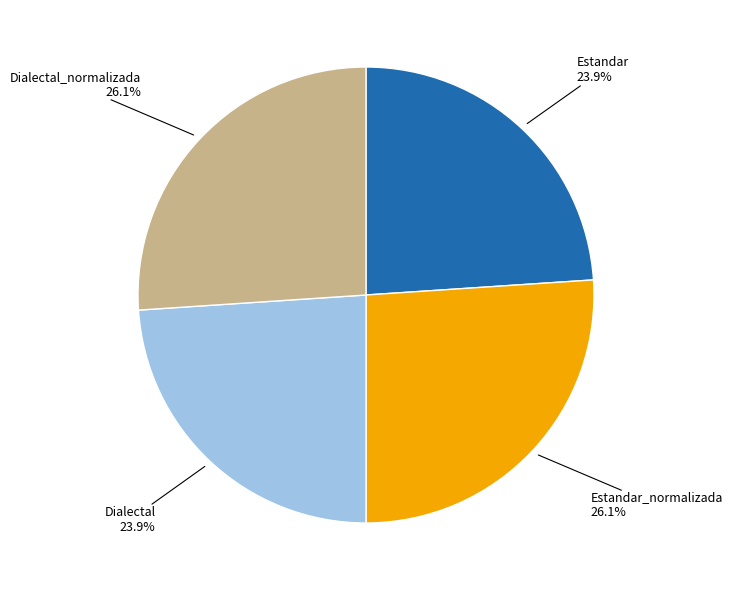

Does any single category account for the majority?

No